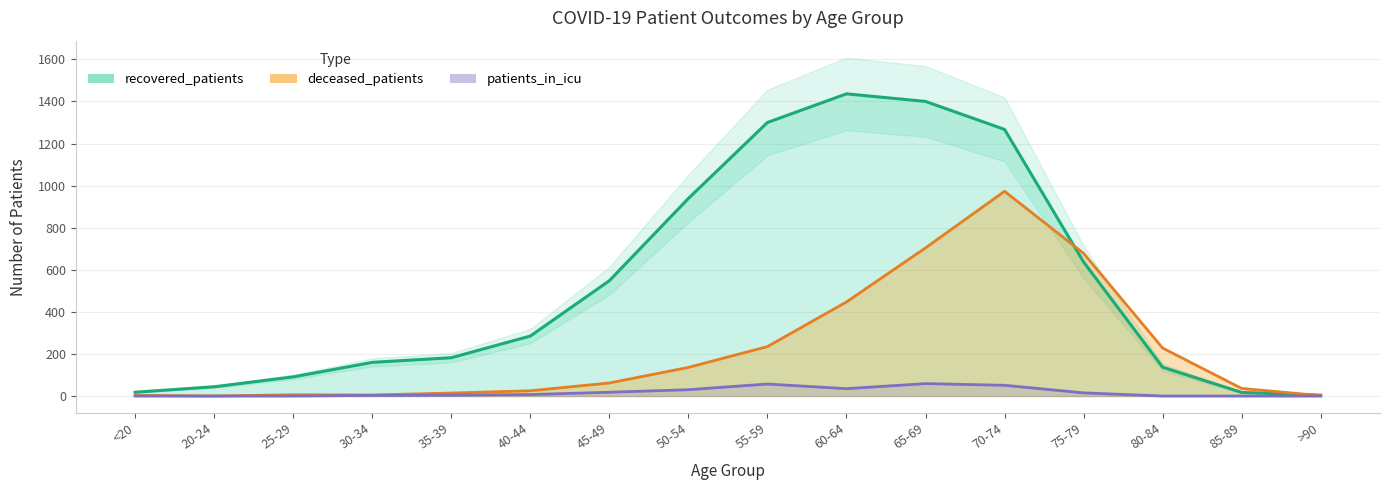

Reading right to left, what are all the values shown in this chart?

recovered_patients: >90=4	85-89=17	80-84=137	75-79=637	70-74=1267	65-69=1400	60-64=1436	55-59=1300	50-54=939	45-49=548	40-44=285	35-39=182	30-34=160	25-29=91	20-24=44	<20=18
deceased_patients: >90=2	85-89=36	80-84=228	75-79=678	70-74=973	65-69=704	60-64=447	55-59=235	50-54=136	45-49=62	40-44=25	35-39=14	30-34=5	25-29=6	20-24=0	<20=3
patients_in_icu: >90=0	85-89=0	80-84=0	75-79=15	70-74=51	65-69=59	60-64=35	55-59=57	50-54=30	45-49=18	40-44=7	35-39=4	30-34=3	25-29=0	20-24=0	<20=0